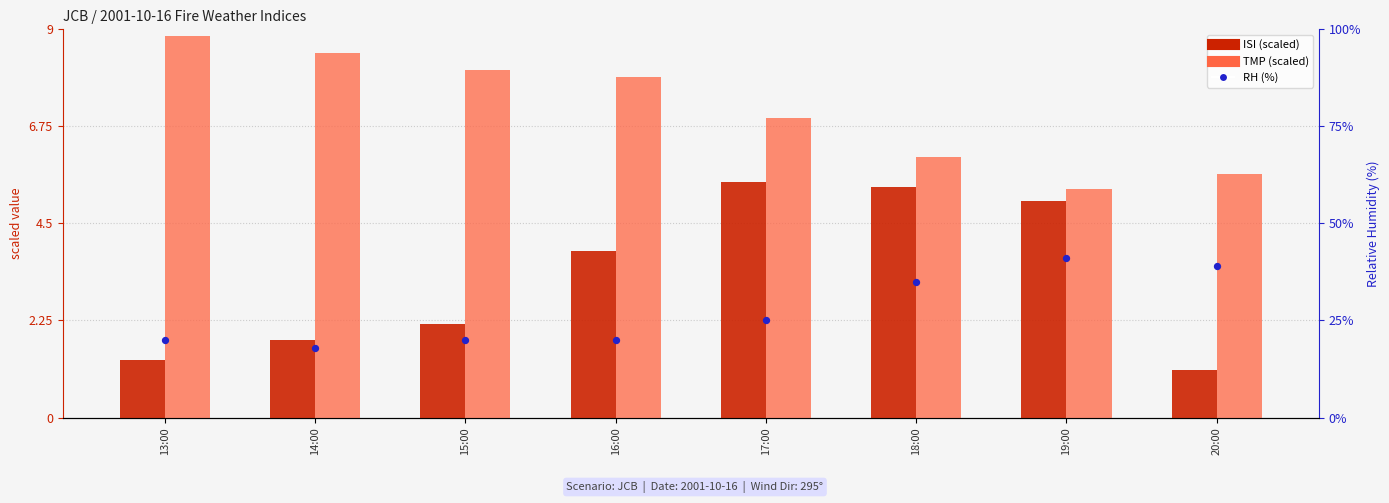

What is the total value across all series at 18:00?

46.4